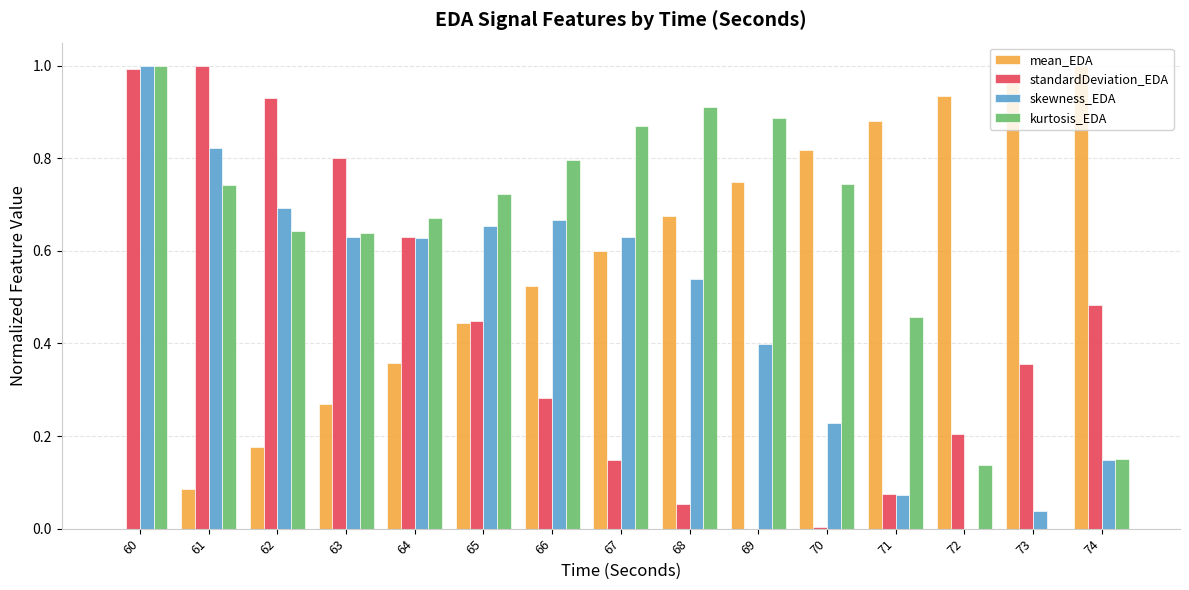

Is the value of standardDeviation_EDA at 60 greater than the value of kurtosis_EDA at 61?

Yes